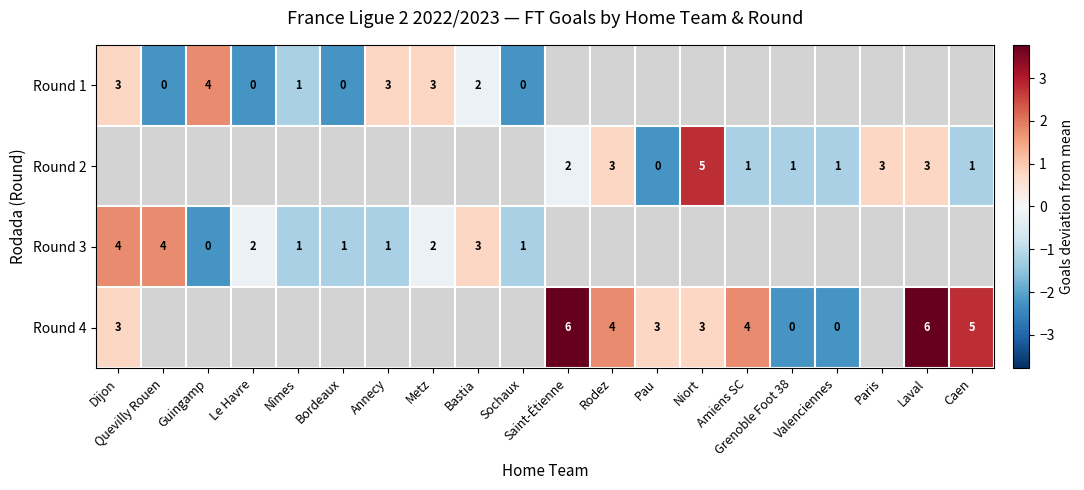

Which series has the largest range (max minus min)?

Round 4